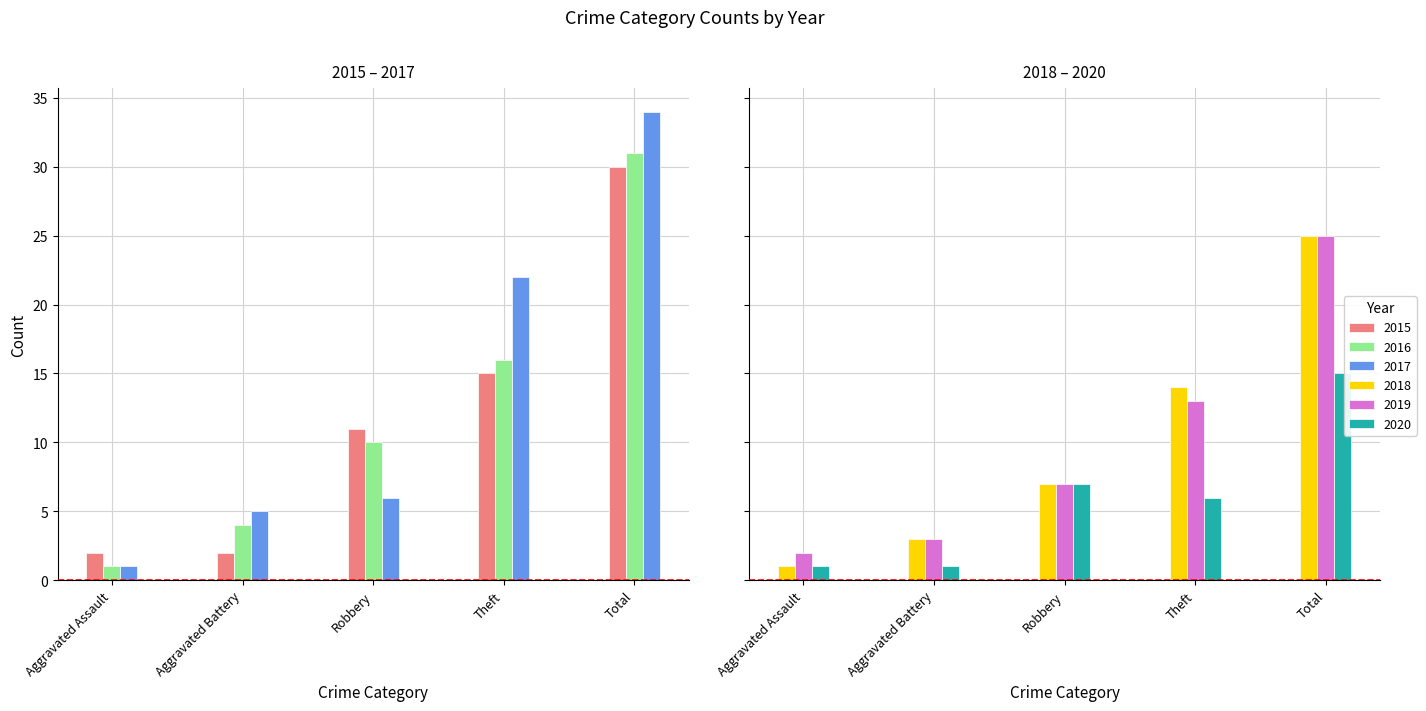

Where is 2019 nearest to the value 13?

Theft